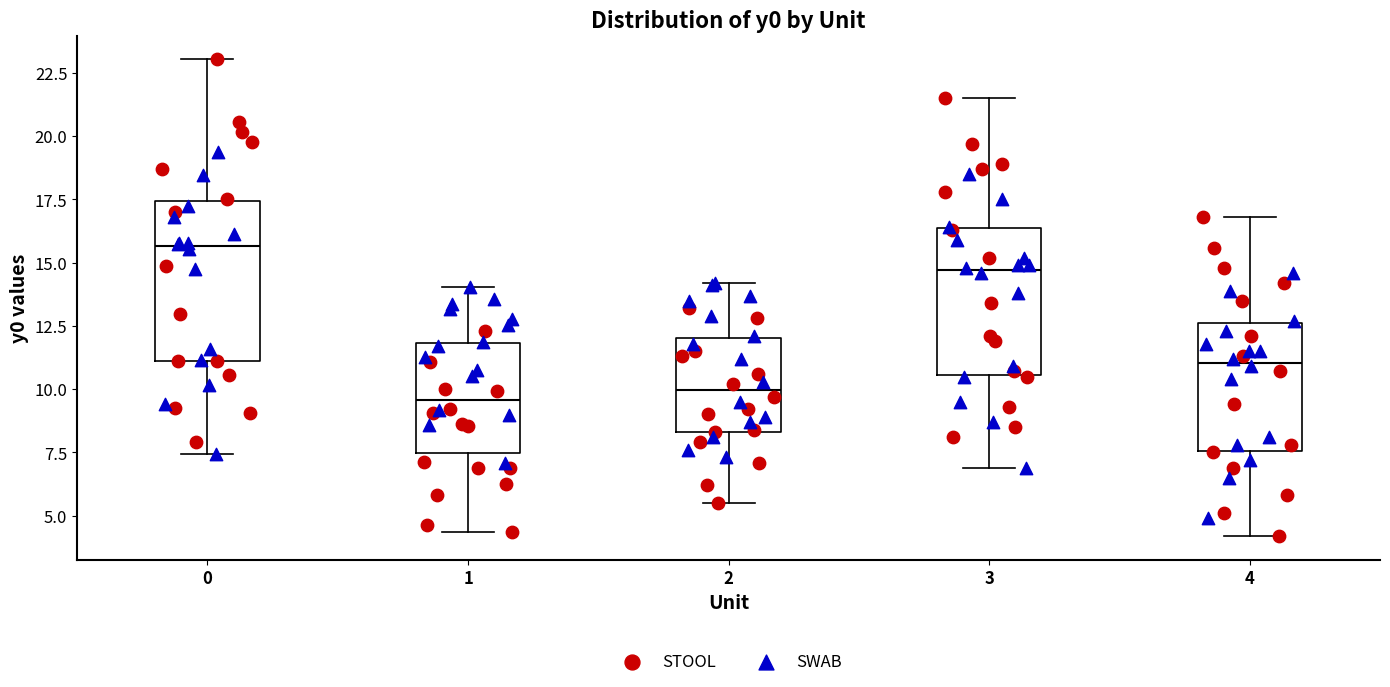

Where does the median line of the box at x = 0 sit on the y-axis? The values are not printed on the chart, so give them approximately, as read against the axis.

15.5